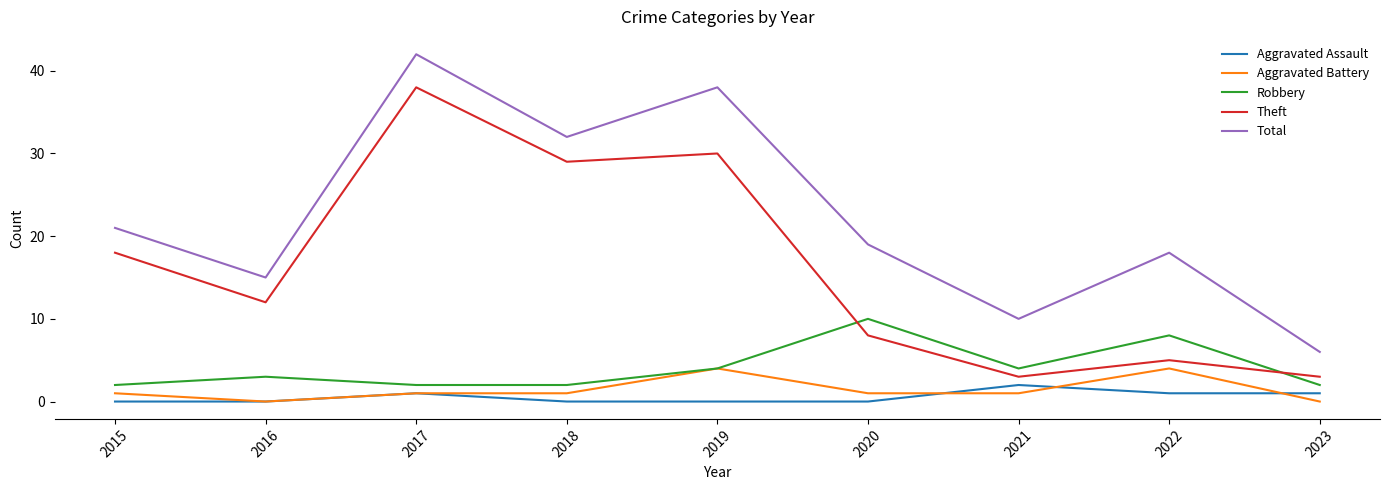

How many Aggravated Assault values are between 0 and 1?

8